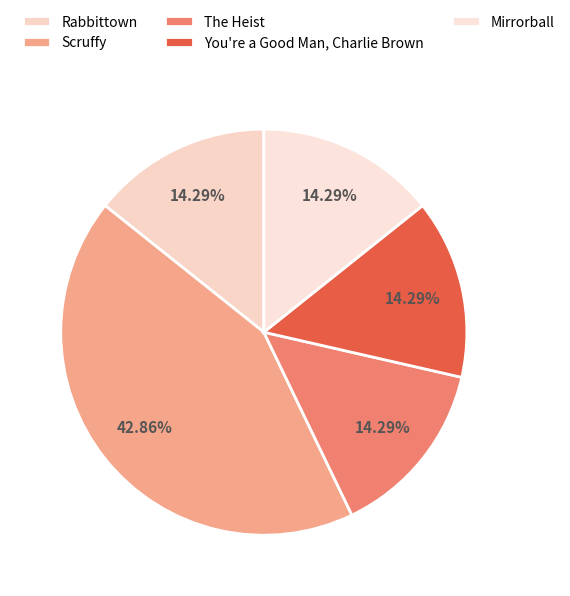

True or false: Rabbittown accounts for 14% of the total.

True